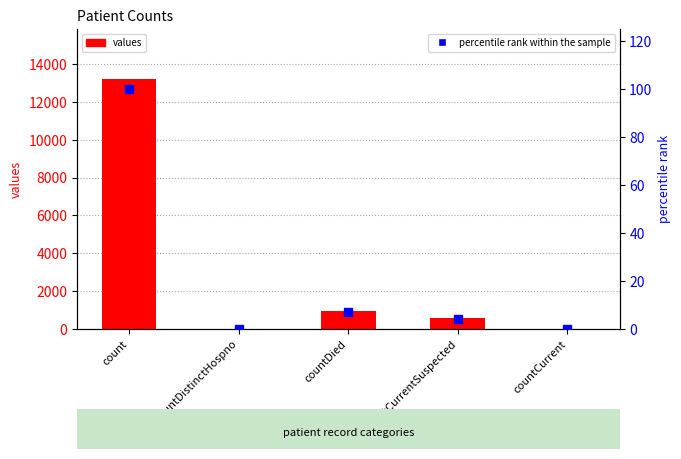

What are all the series names shown in the legend?

values, percentile rank within the sample